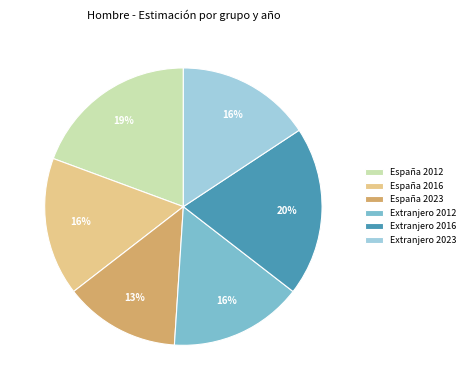

Does España 2012 represent more than half of the total?

No